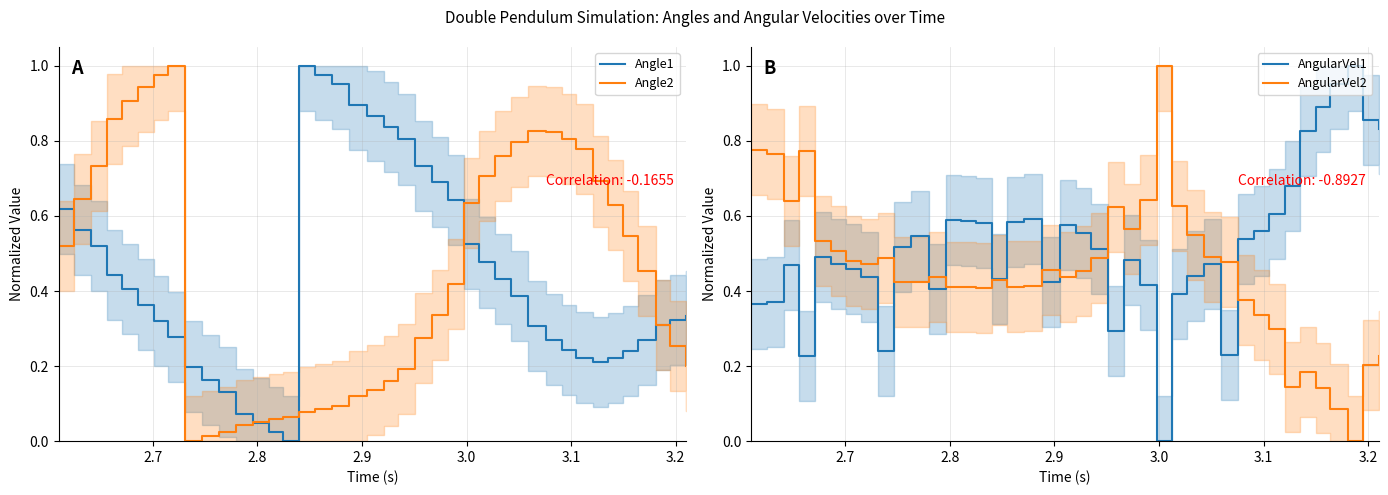

At how many categories does at least one series exceed 0?

40